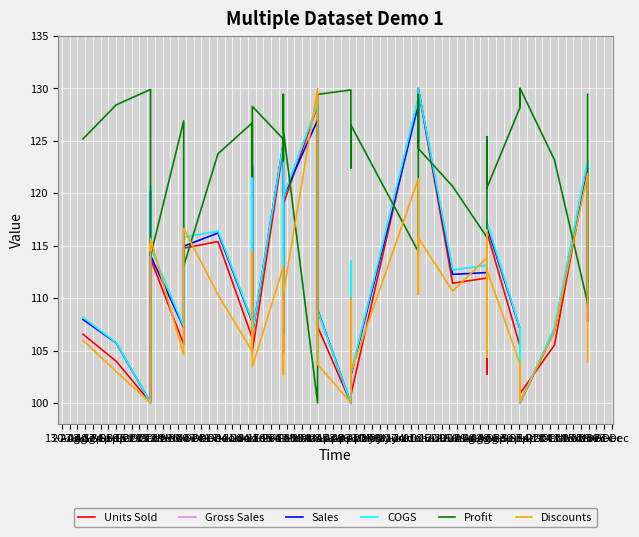

What is the label of the 29th point from the right?

29-Oct